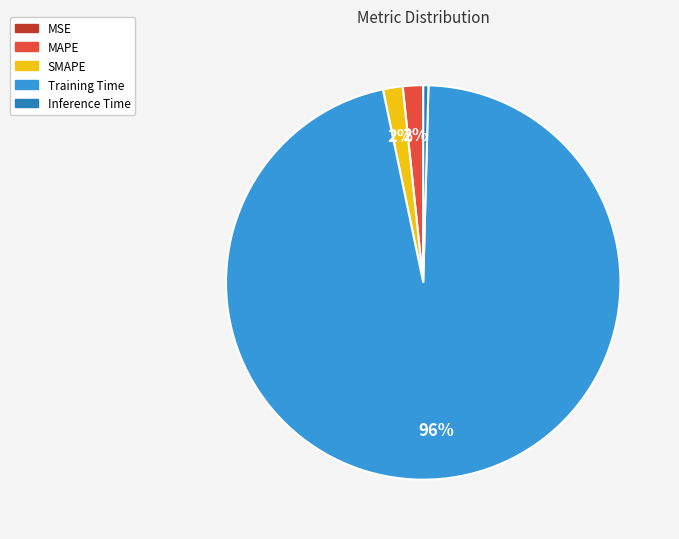

Combined, do Inference Time and MAPE account for over 50%?

No